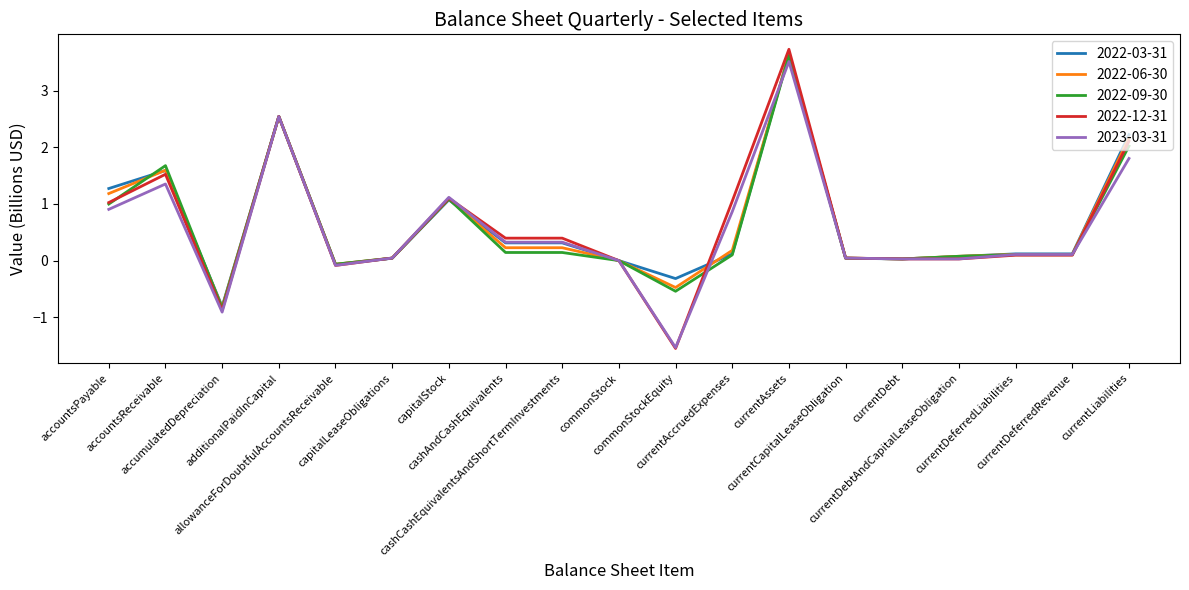

What are all the series names shown in the legend?

2022-03-31, 2022-06-30, 2022-09-30, 2022-12-31, 2023-03-31